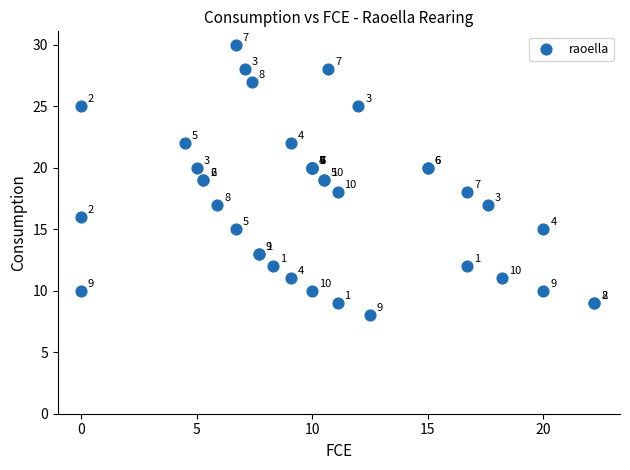

What Y value in the scatter plot is closest to 19?

19